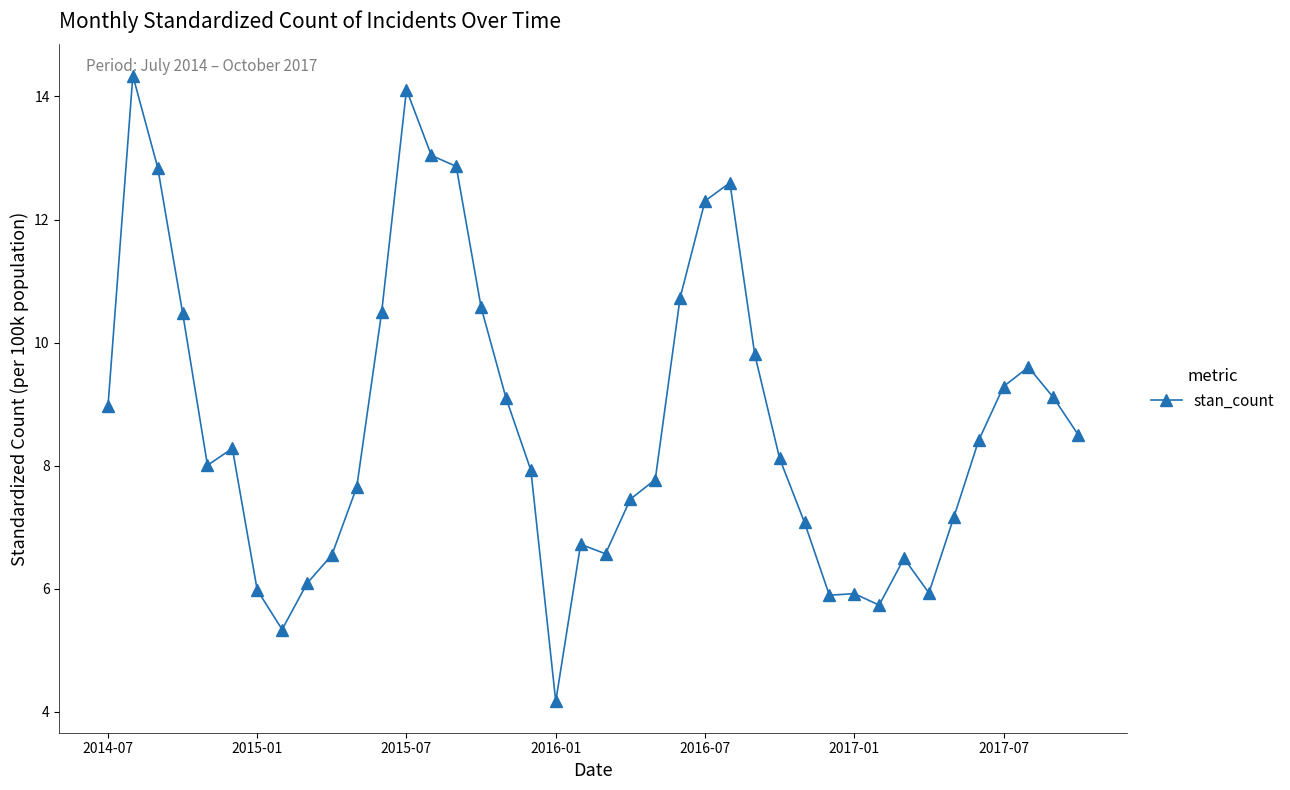

What is the greatest value displayed?

14.3